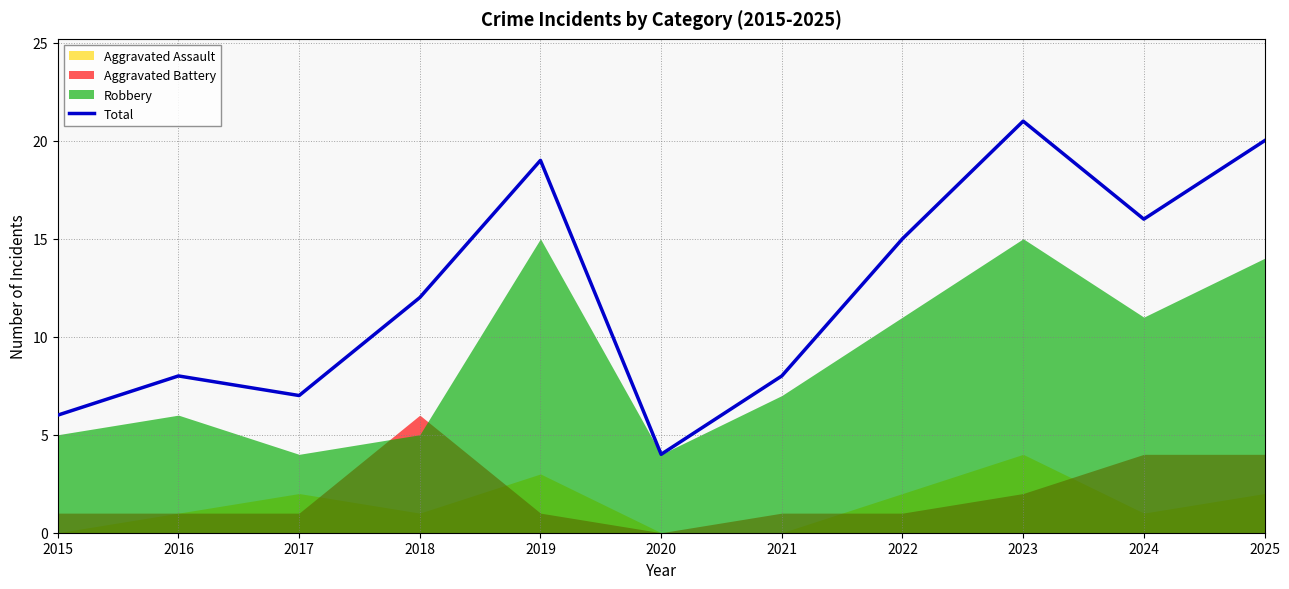

How many interior local valleys (lower than both neighbors) does the data have?

3